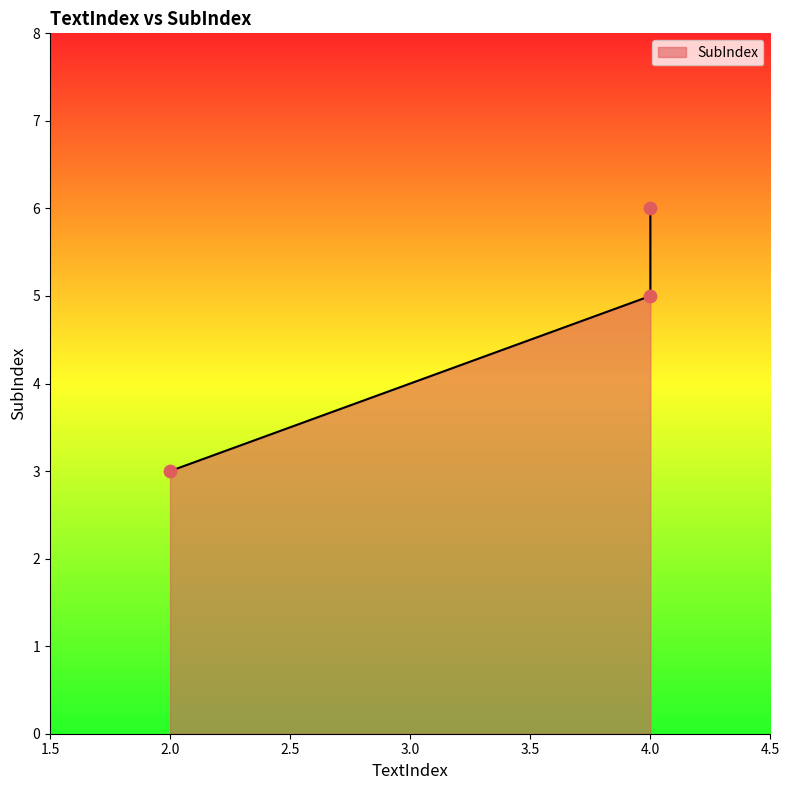

What is the change in value from 2 to 4?

+2